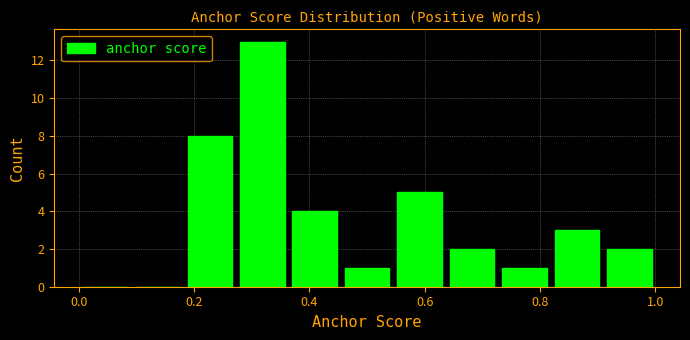

How tall is the bar that spans 0.28 to 0.36 on the x-axis? Neither the bar edges nor the heights are printed on the chart, so give them approximately, as read against the axes.

13